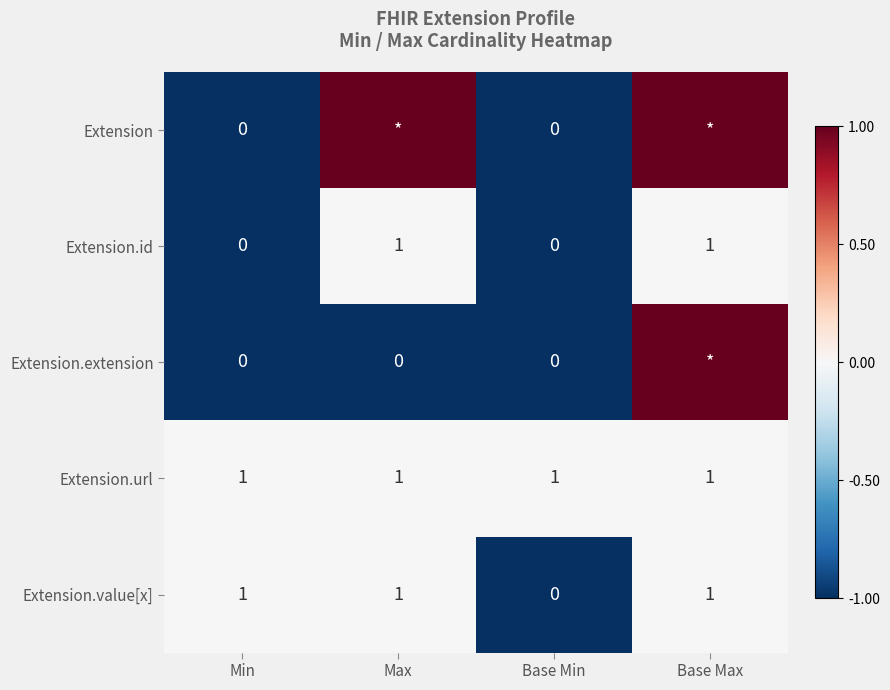

The Extension.url series shows 1 at Min. True or false?

True